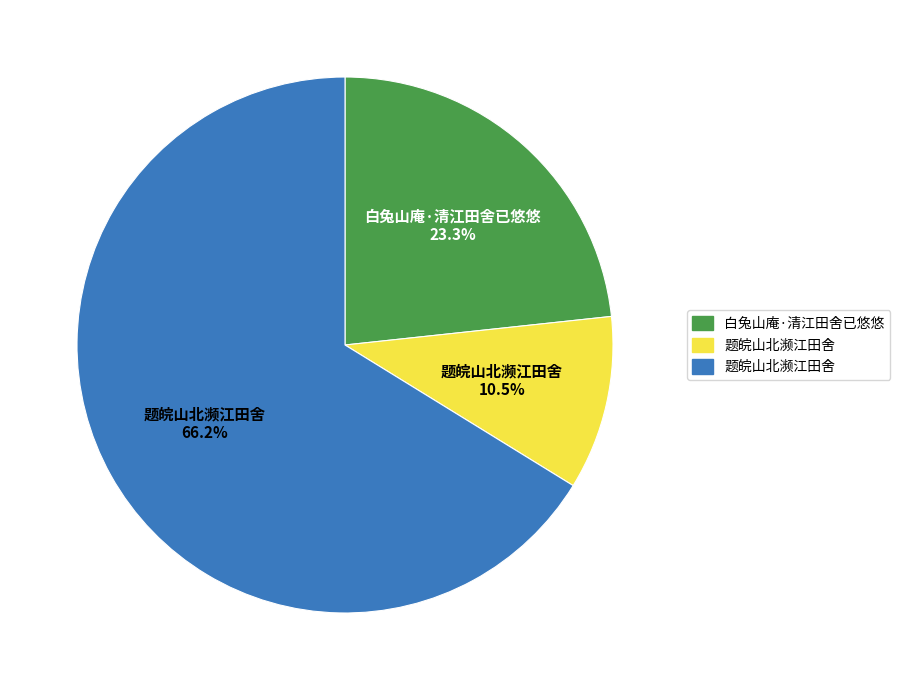

Is there a majority slice in this chart?

Yes